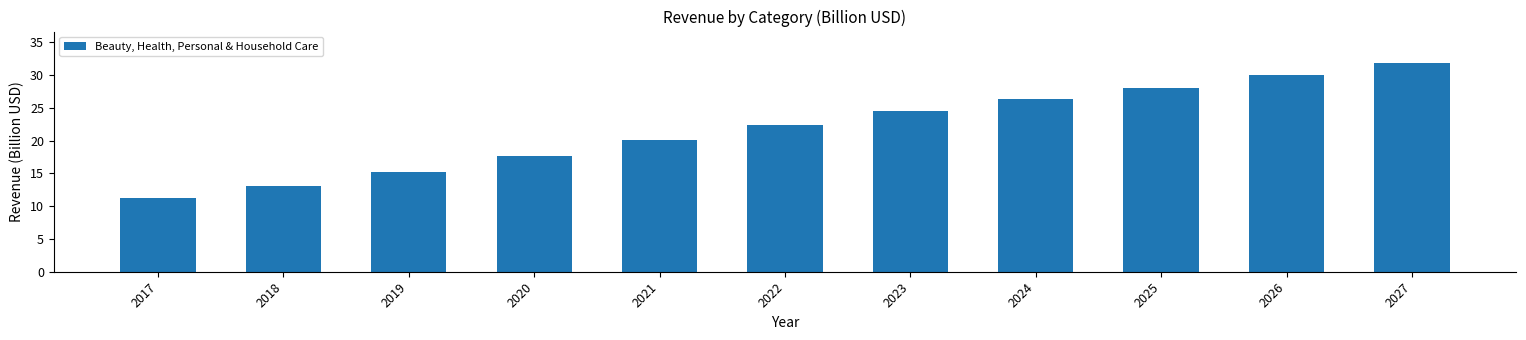

What is the difference between the maximum and minimum values?

20.6